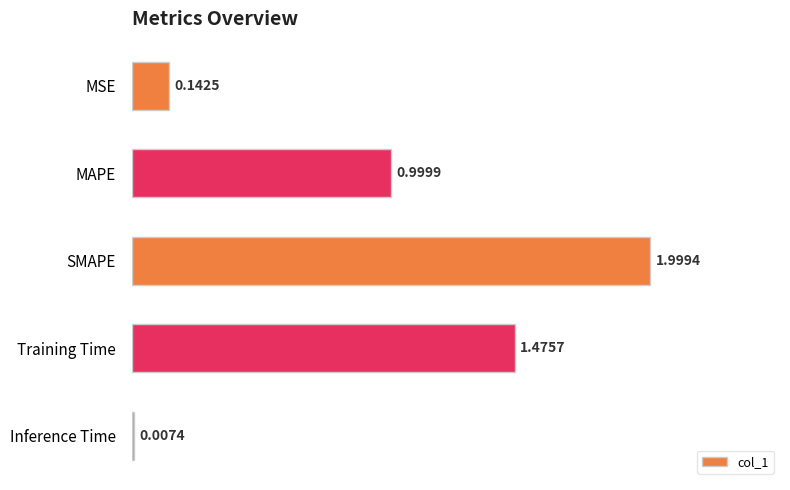

Count the number of categories in the chart.

5